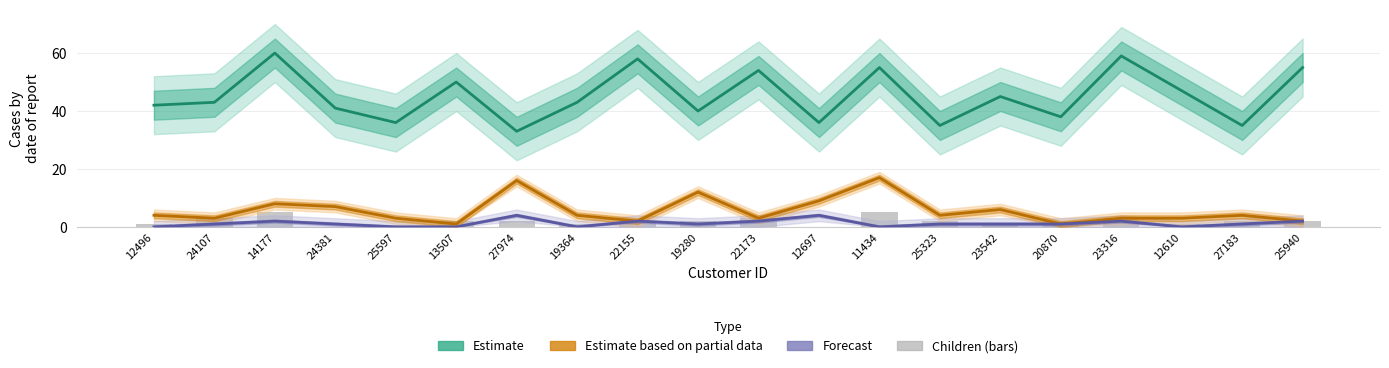

Is it true that Cars equals 0 at 12496?

True